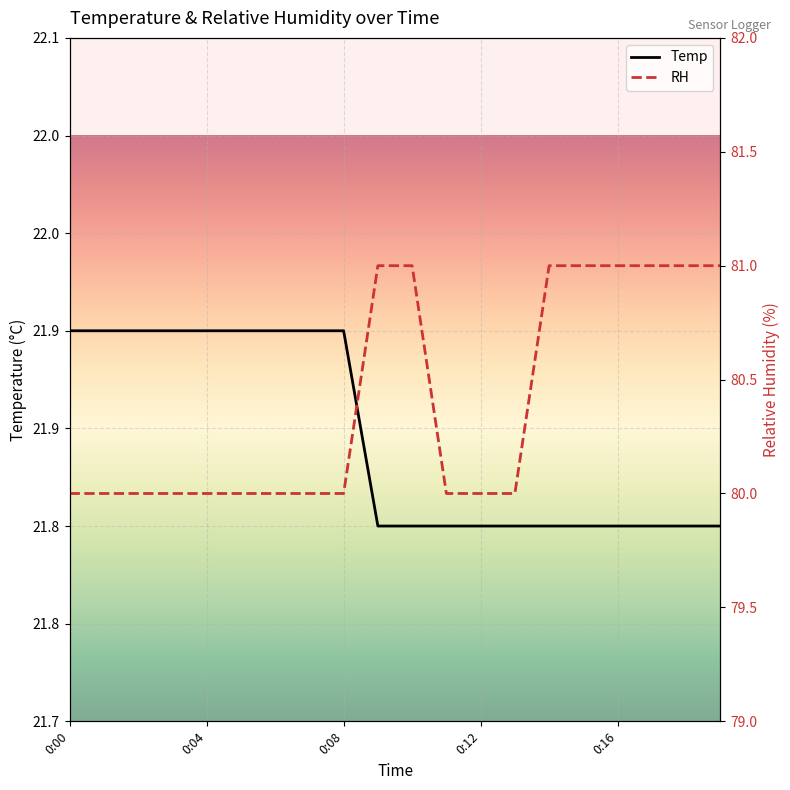

Reading left to right, list all the values displayed in this chart.

Temp: 21.9	21.9	21.9	21.9	21.9	21.9	21.9	21.9	21.9	21.8	21.8	21.8	21.8	21.8	21.8	21.8	21.8	21.8	21.8	21.8
RH: 80.0	80.0	80.0	80.0	80.0	80.0	80.0	80.0	80.0	81.0	81.0	80.0	80.0	80.0	81.0	81.0	81.0	81.0	81.0	81.0